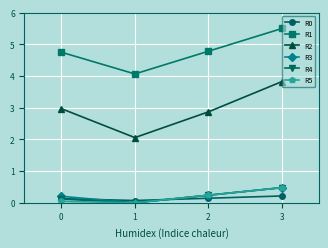

In R2, how many points are lower than both neighbors (excluding endpoints)?

1